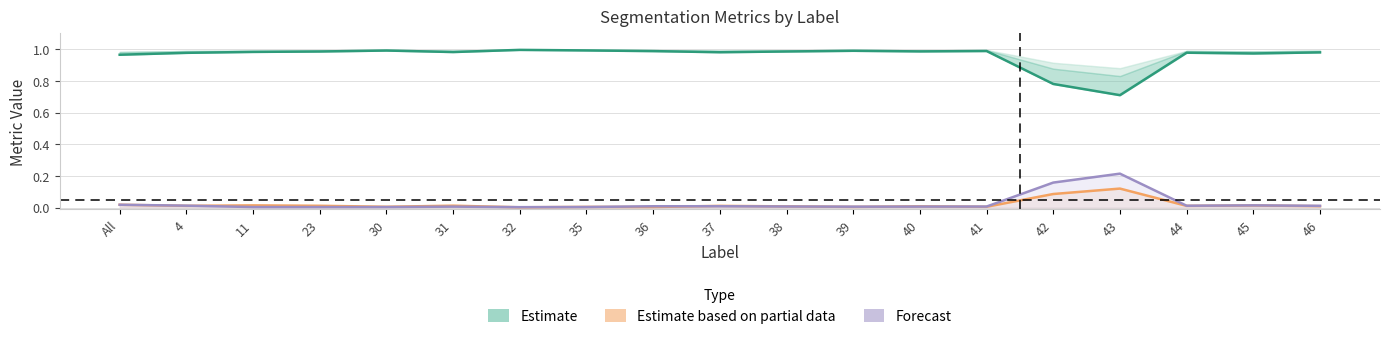

Which series has the largest total across all categories?

Estimate